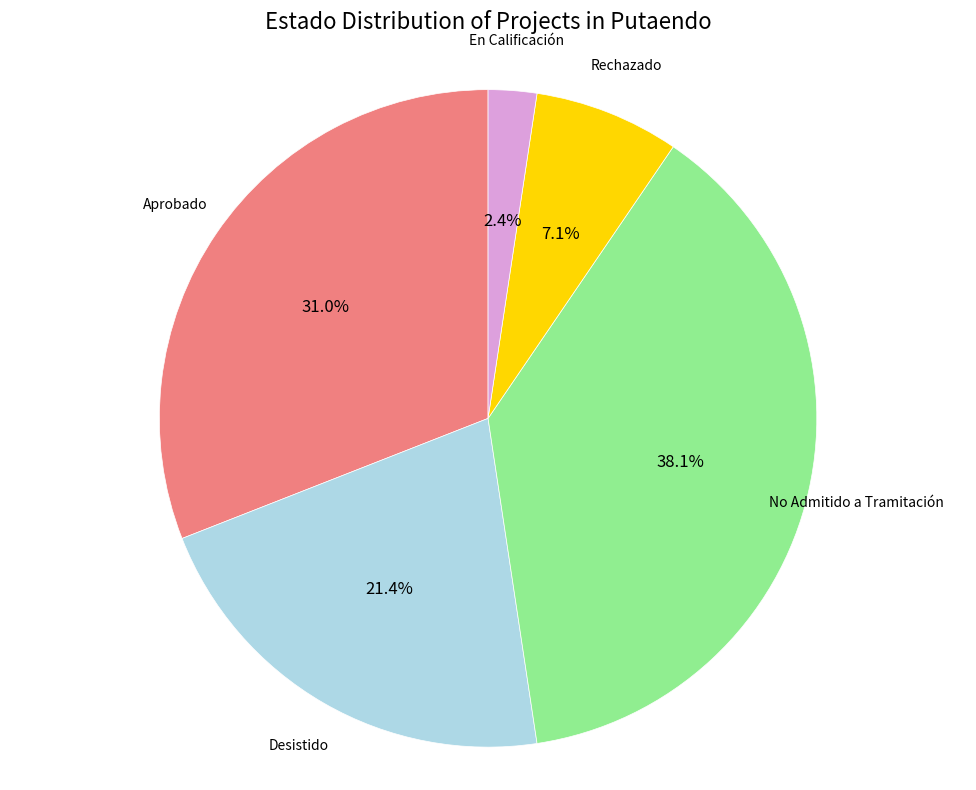

Which slice is the largest?

No Admitido a Tramitación